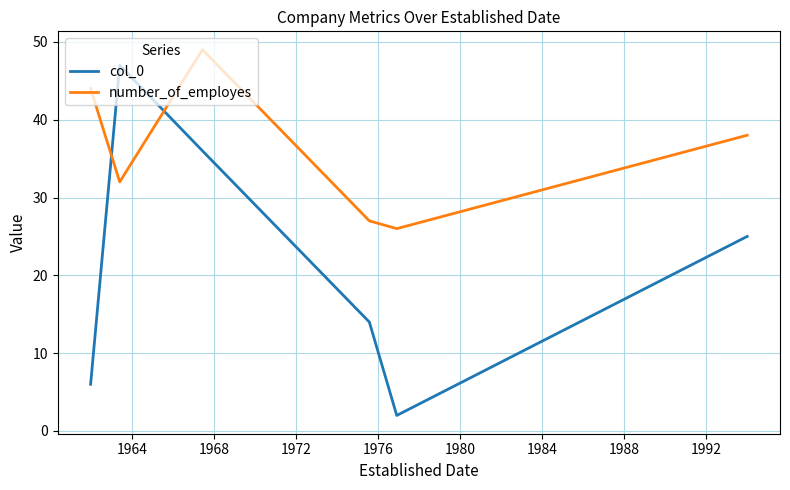

Which series has the largest total across all categories?

number_of_employes